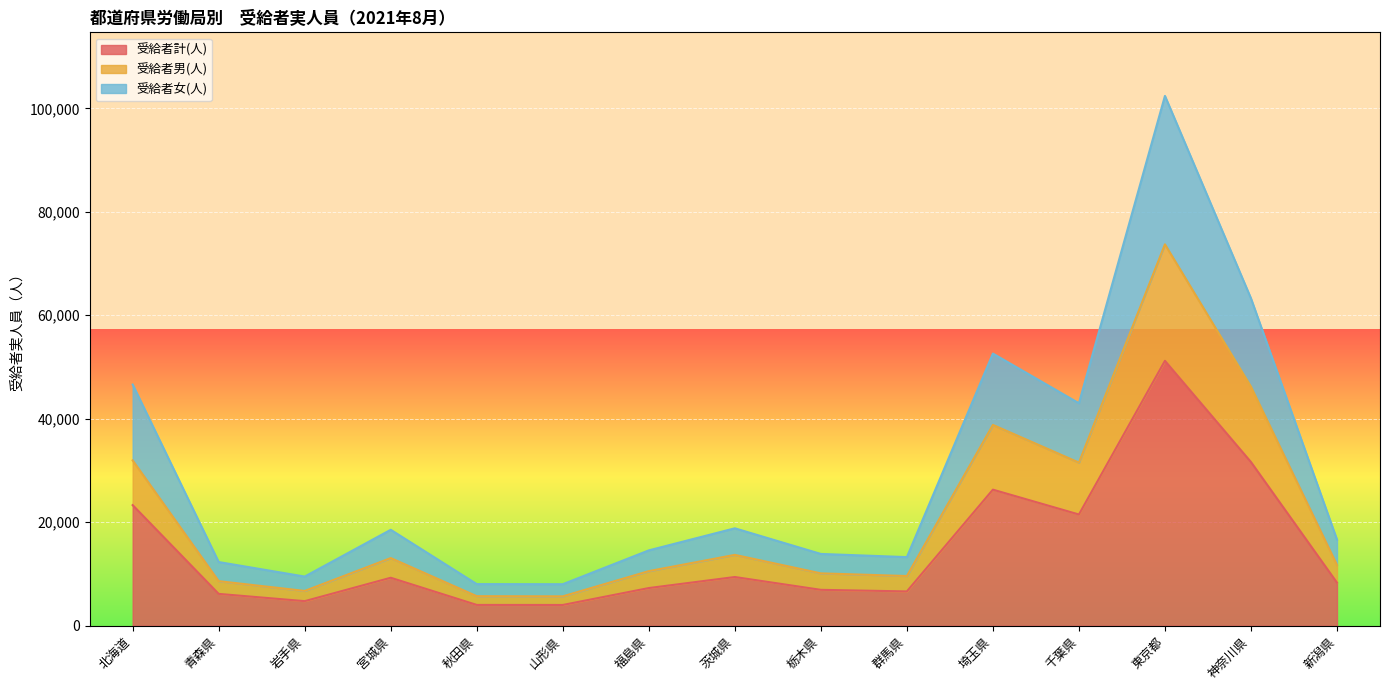

What is the total value across all series at 神奈川県?

63270